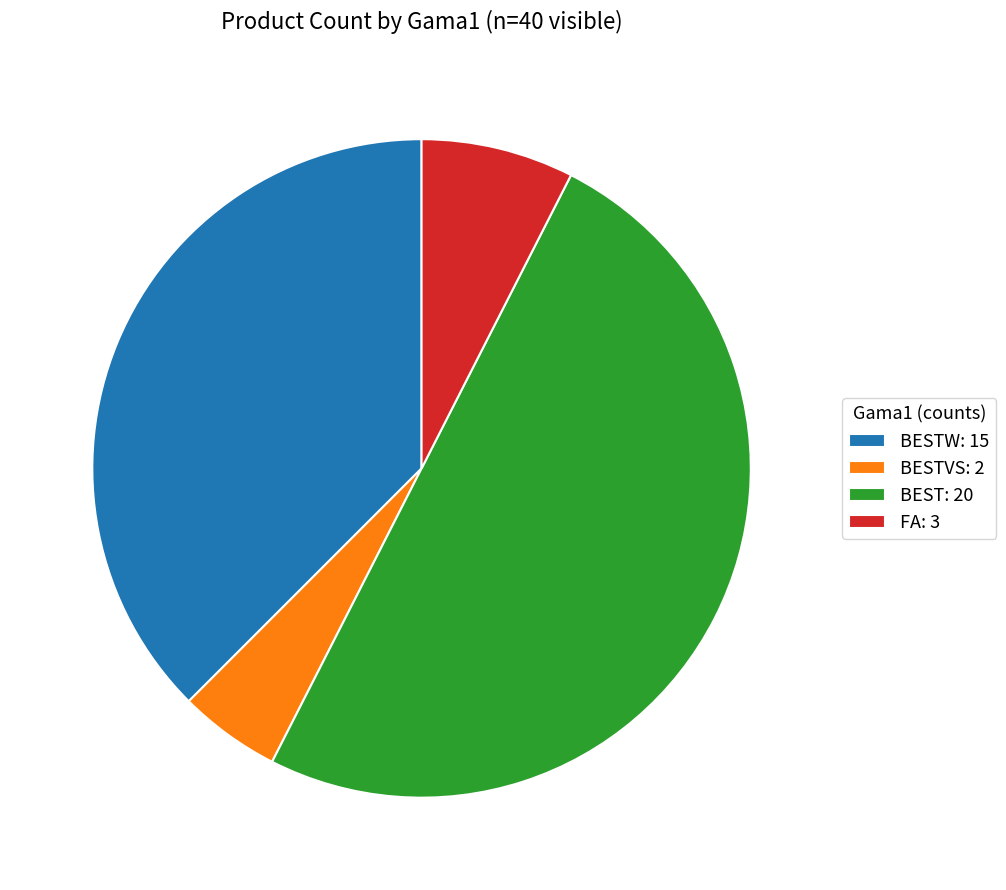

What is the smallest slice in the pie chart?

BESTVS: 2